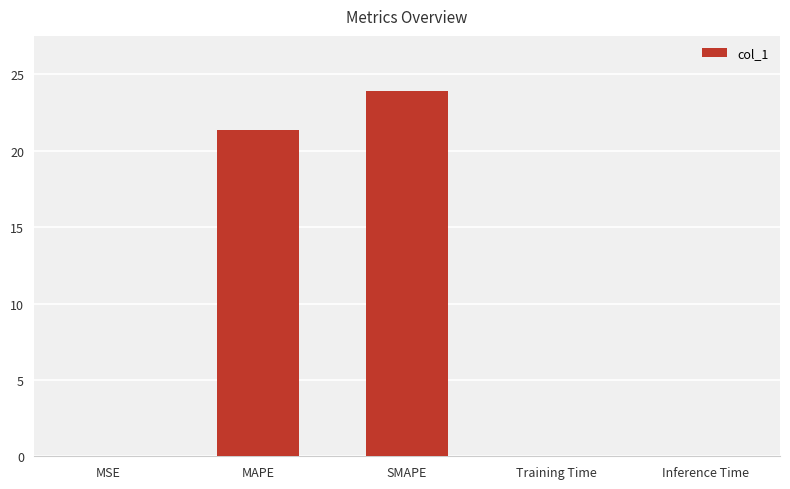

Which has a higher value, MAPE or SMAPE?

SMAPE